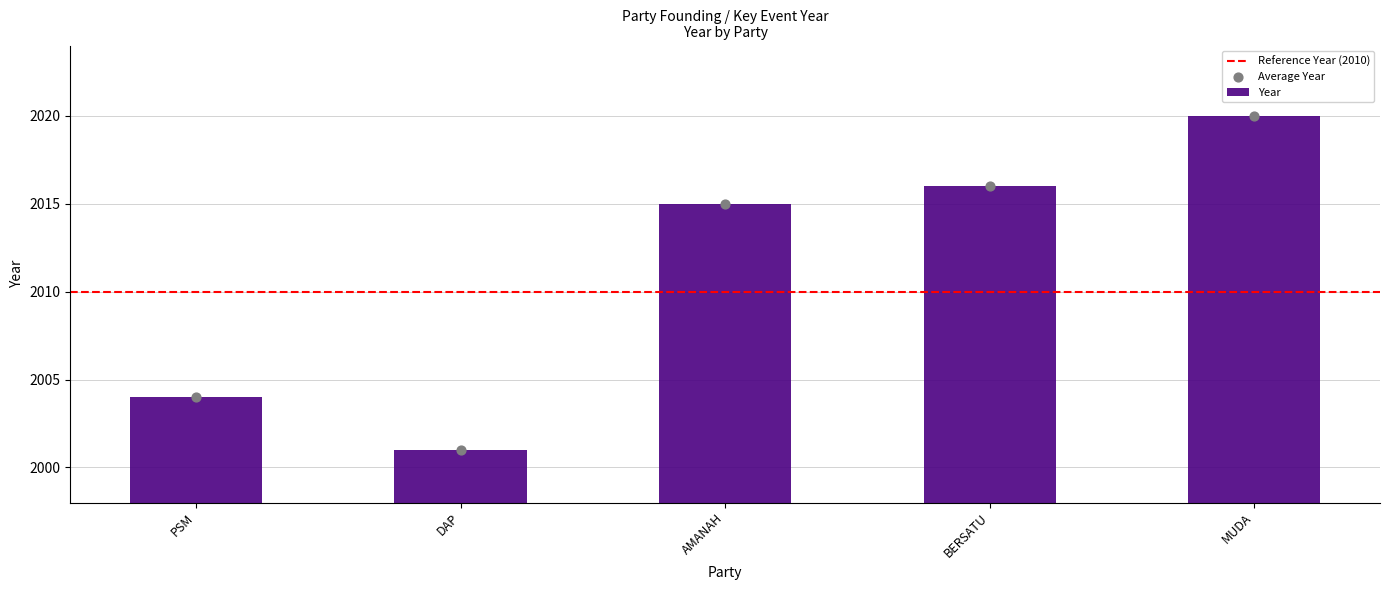

Approximately how many times larger is the value at MUDA compared to AMANAH?

1.0